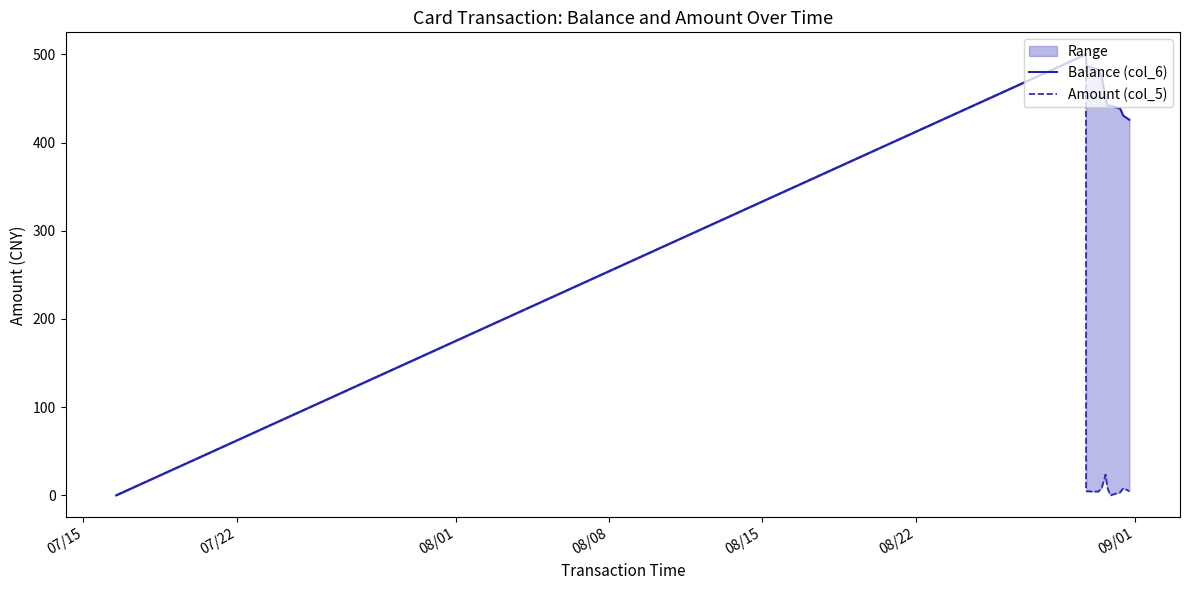

How many lines are shown in the chart?

2